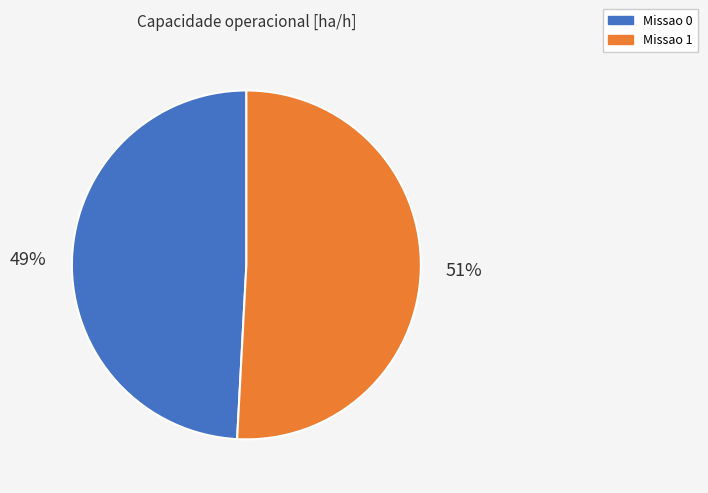

How many segments does this pie chart have?

2